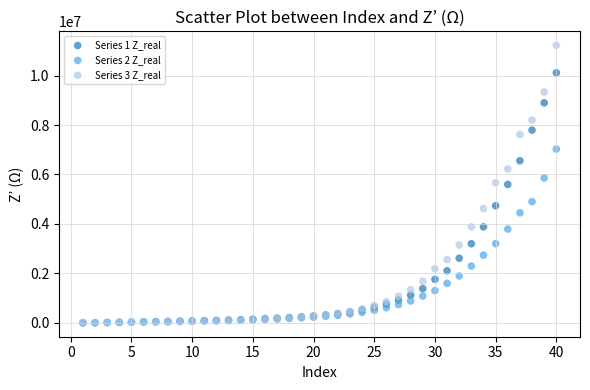

What are all the series names shown in the legend?

Series 1 Z_real, Series 2 Z_real, Series 3 Z_real